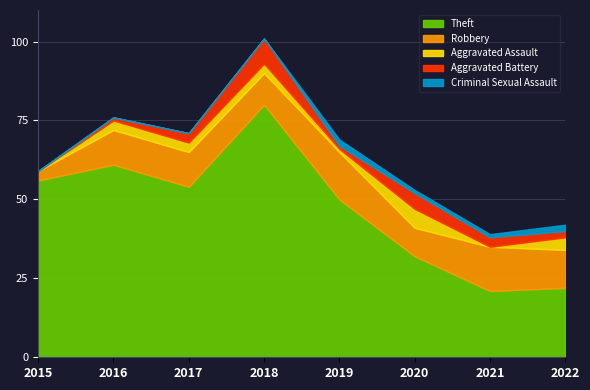

What is the sum of all Aggravated Battery values?

23